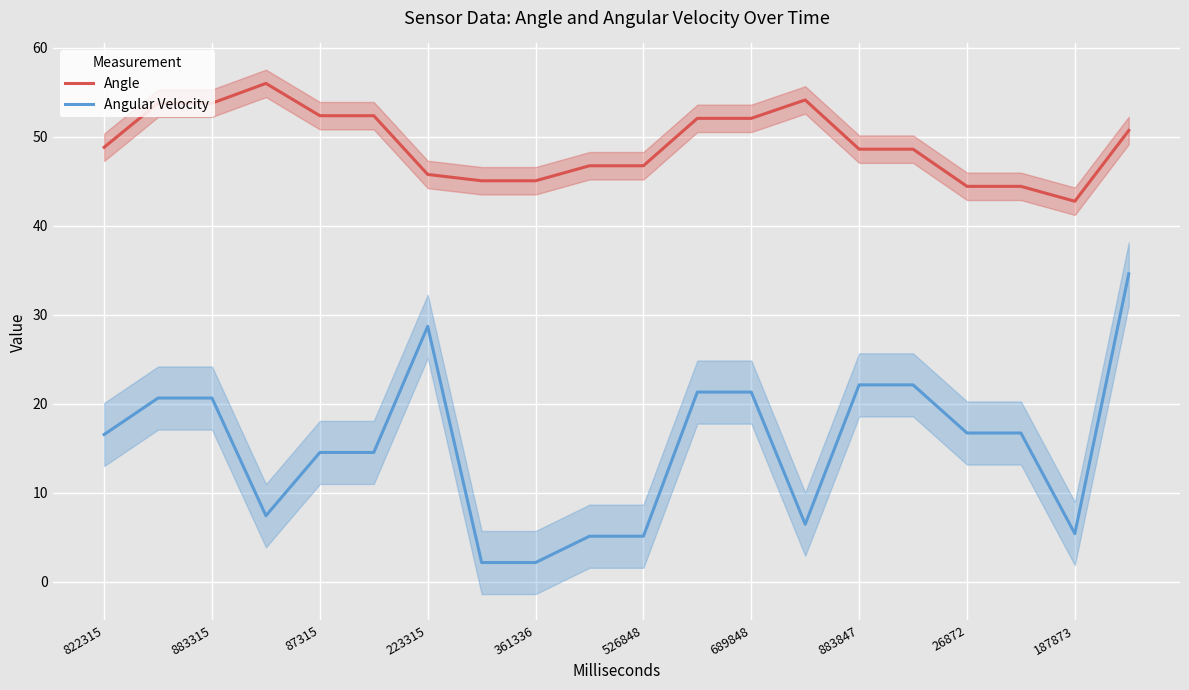

Is it true that Angle equals 48.6 at 883847?

True